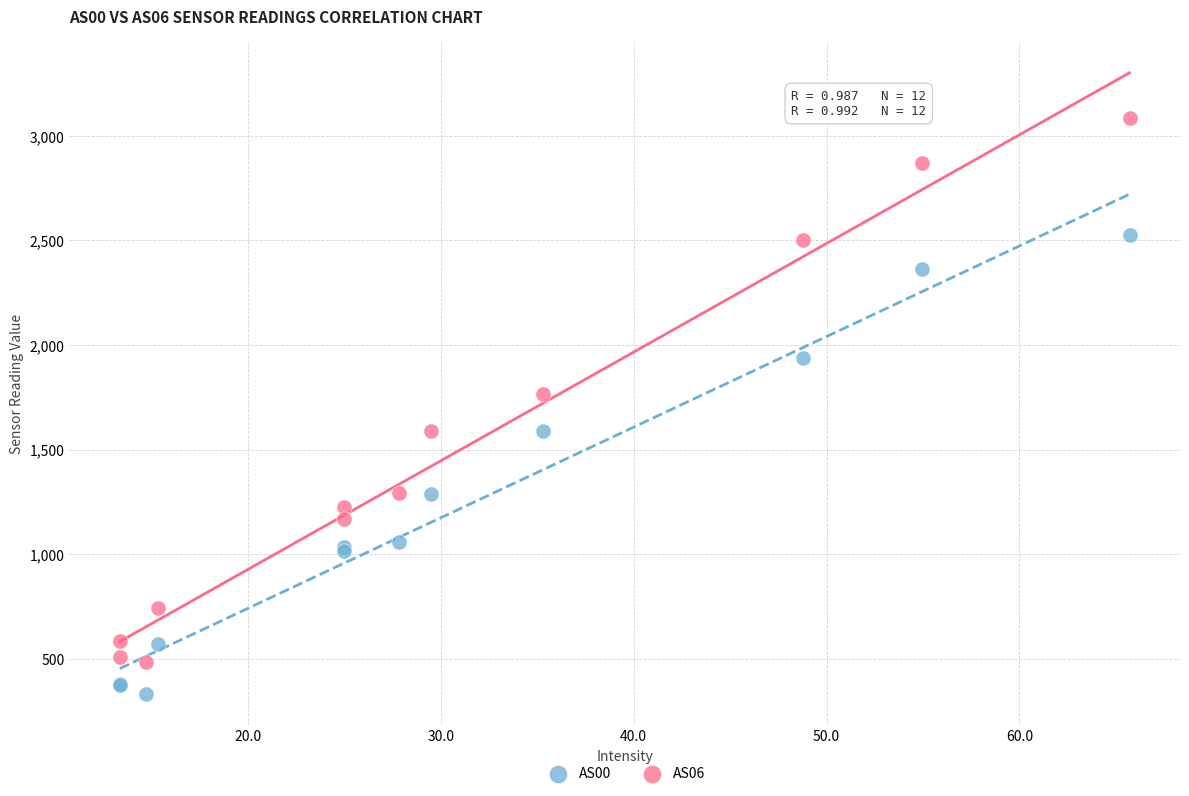

Which series reaches the maximum Y coordinate?

AS06